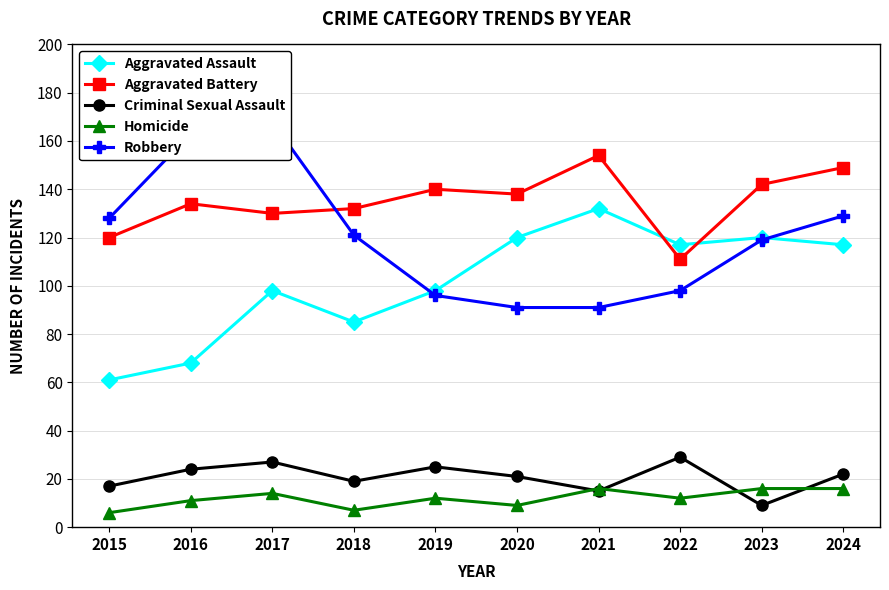

Between which two adjacent categories do Robbery and Aggravated Assault first intersect?

2018 and 2019